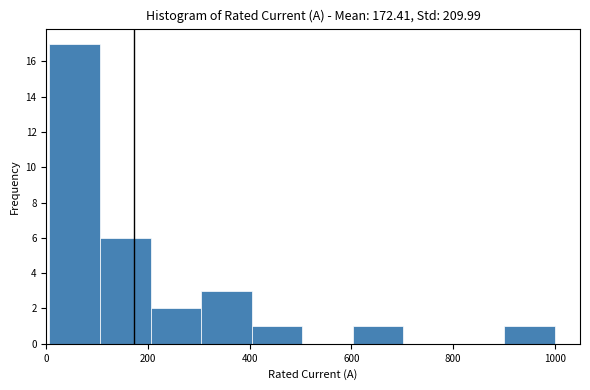

Reading left to right, list every bar in this chart as the range it spans on the x-axis followed by its height. Neither the bar edges nor the heights are printed on the chart, so give them approximately, as read against the axes.

0 to 100: 17
100 to 200: 6
200 to 300: 2
300 to 400: 3
400 to 500: 1
500 to 600: 0
600 to 700: 1
700 to 800: 0
800 to 900: 0
900 to 1000: 1